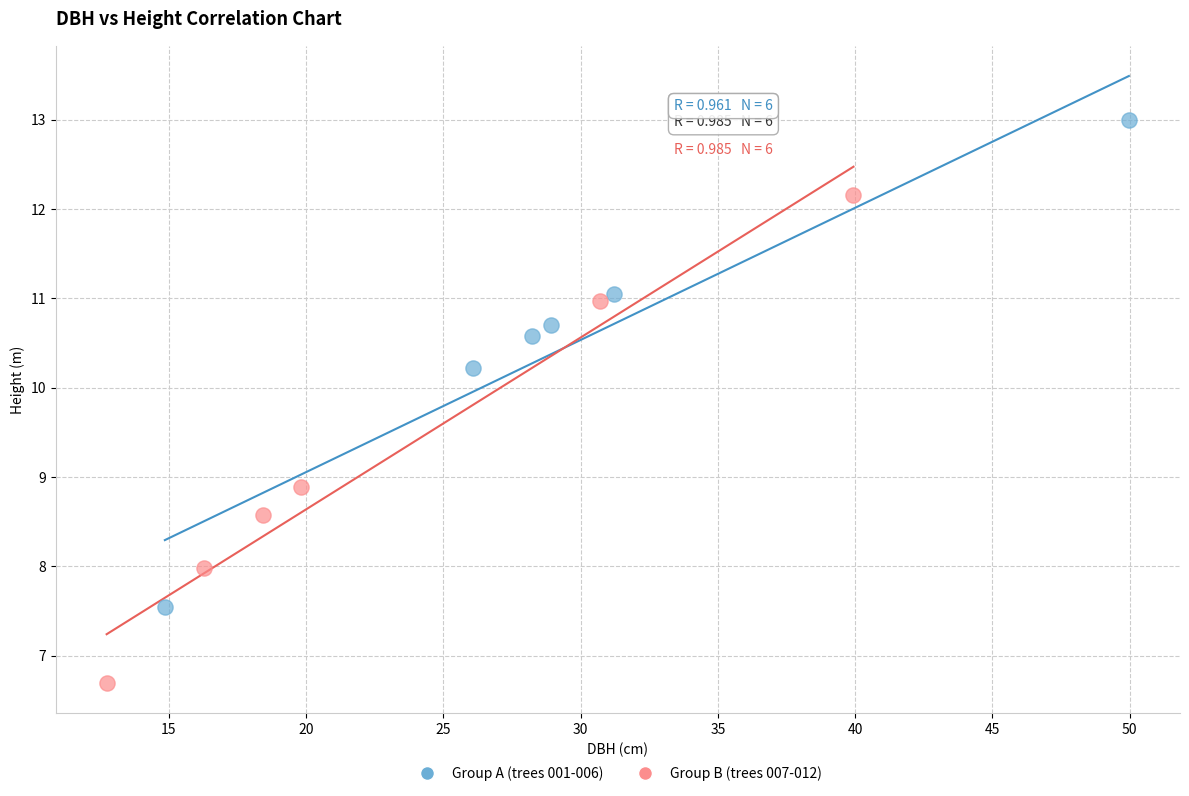

Which series contains the highest Y value?

Group A (trees 001-006)